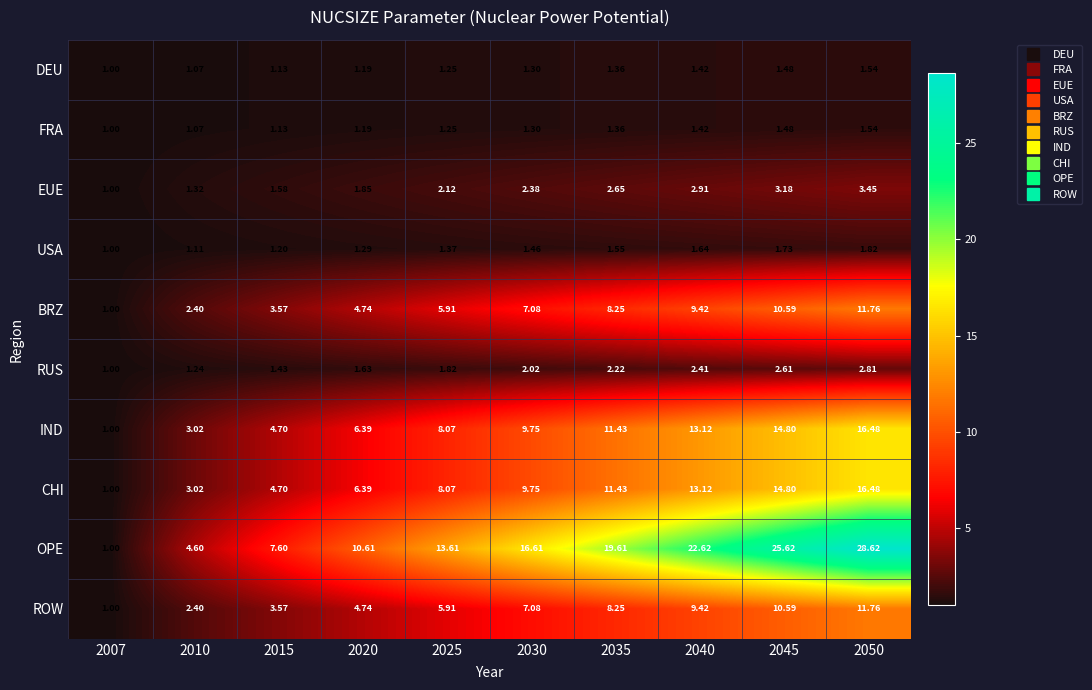

Count the number of data series in this chart.

10